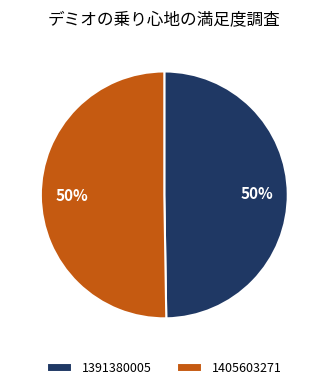

True or false: 1391380005 accounts for 50% of the total.

True